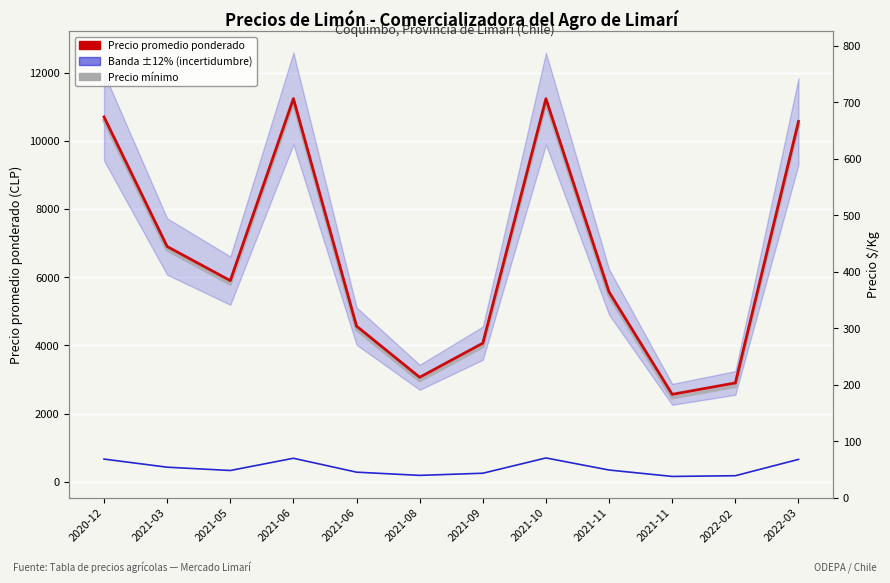

Does the chart display data point markers on the line(s)?

No